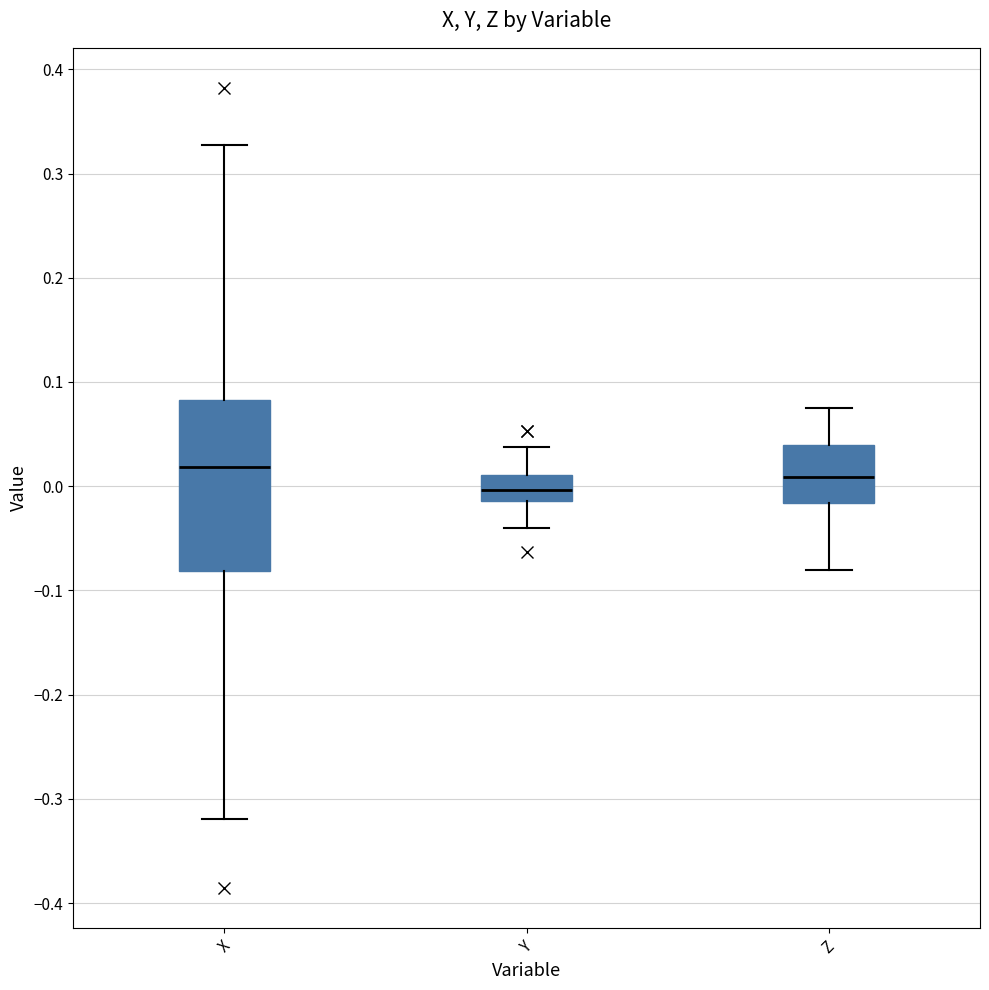

Where does the upper whisker of the box for X end on the y-axis? The values are not printed on the chart, so give them approximately, as read against the axis.

0.33